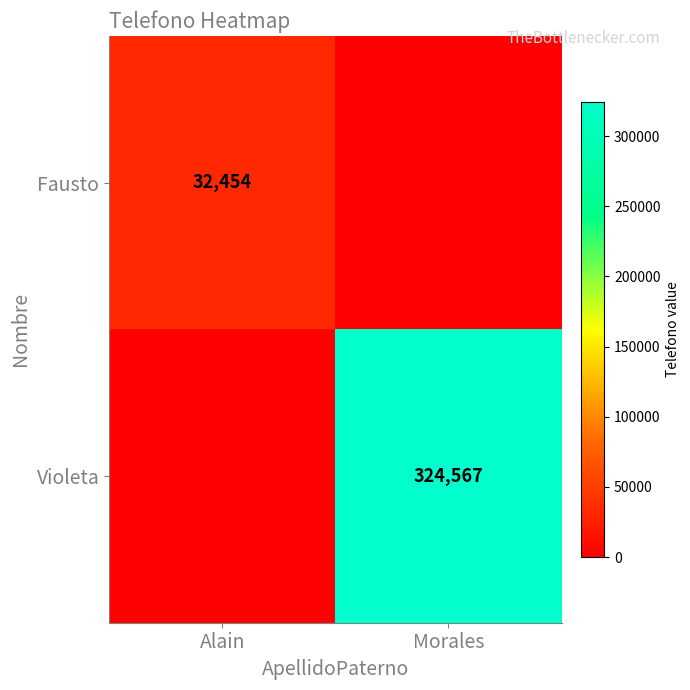

The Fausto series shows 12001 at Alain. True or false?

False